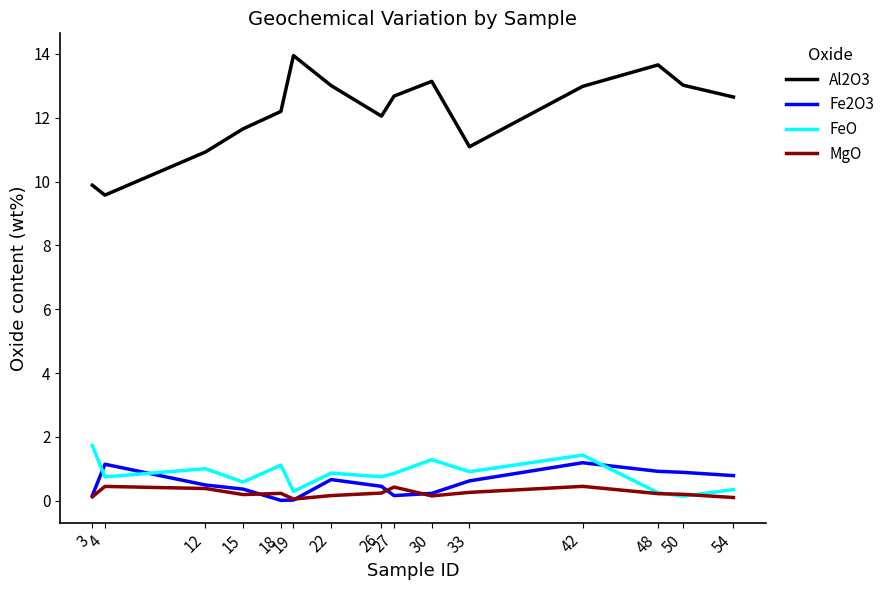

Is this an area chart (filled region under the line)?

No